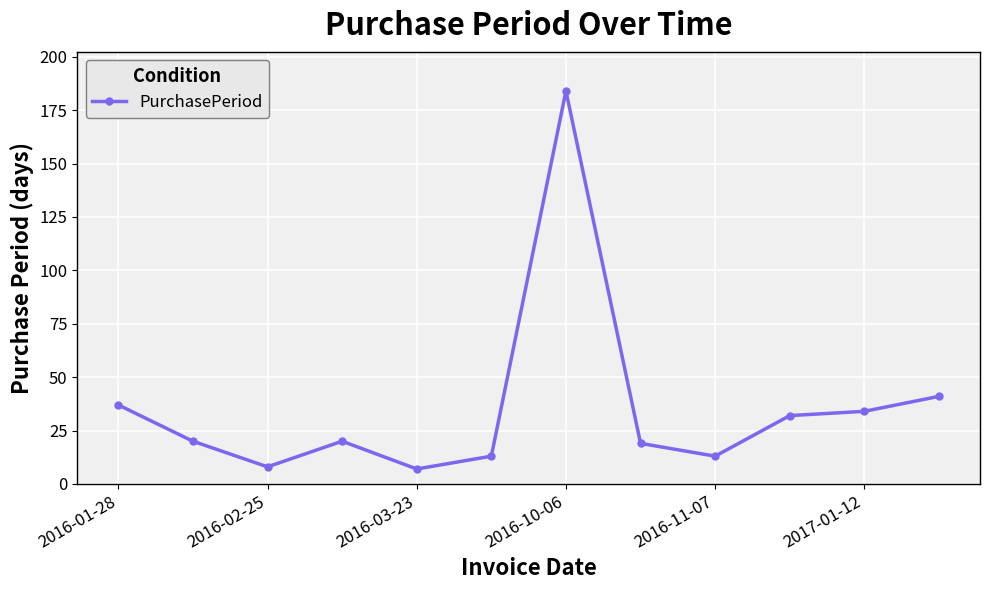

What is the greatest value displayed?

184